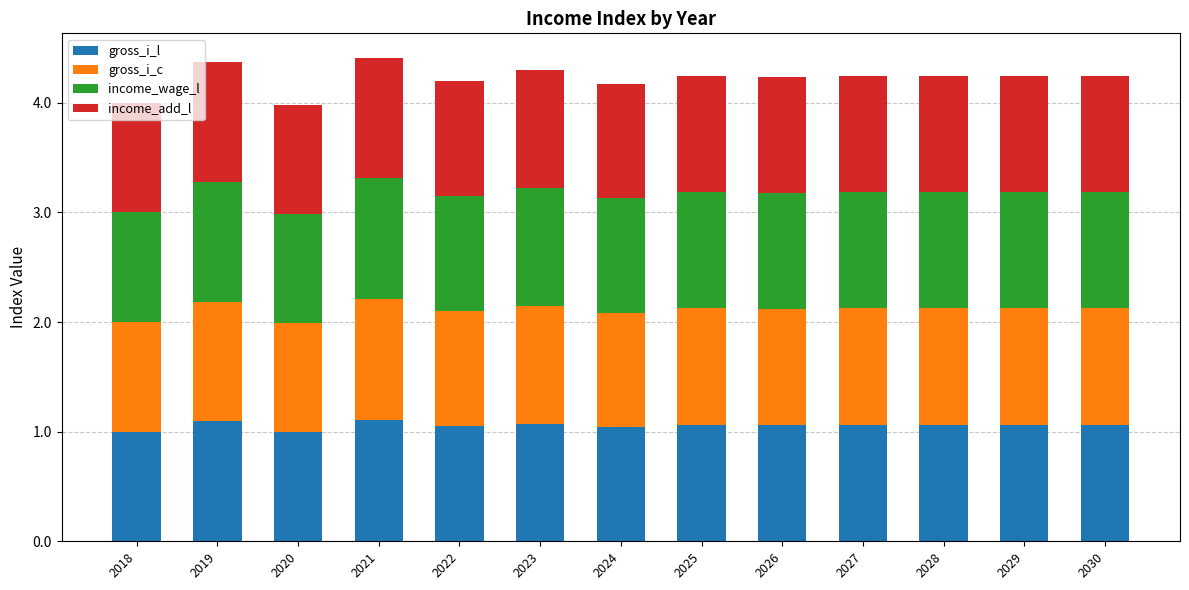

True or false: gross_i_l has a value of 1.1 at 2030.

True